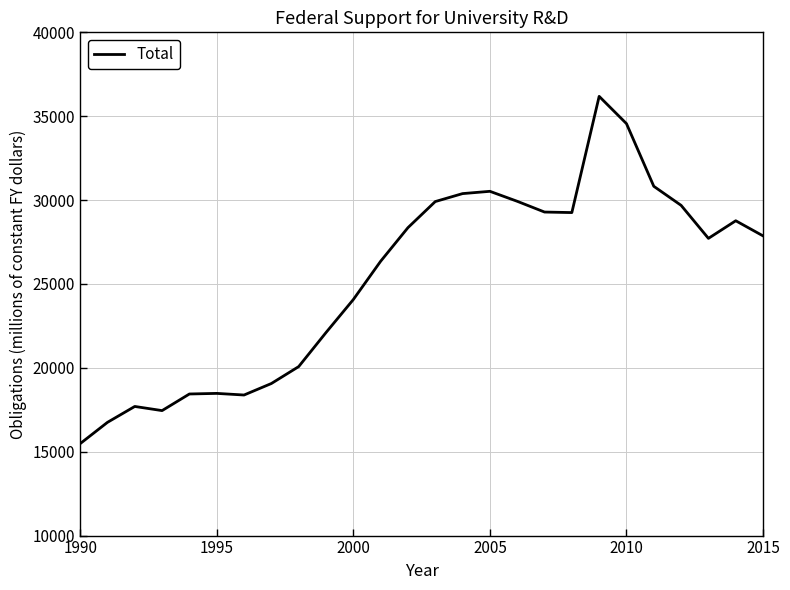

What is the maximum value shown in the chart?

36183.5